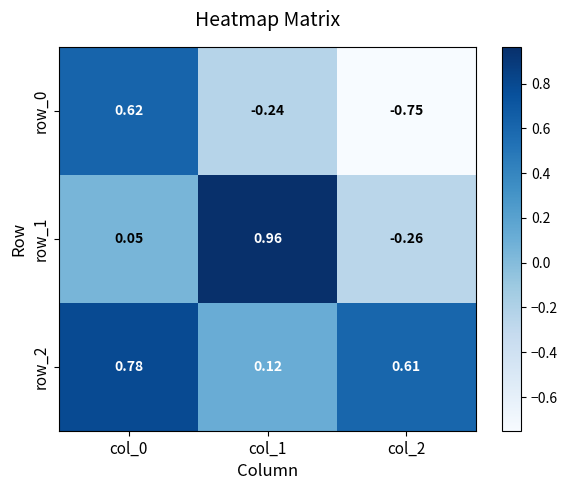

What is the spread (max minus min) of values at col_0?

0.7